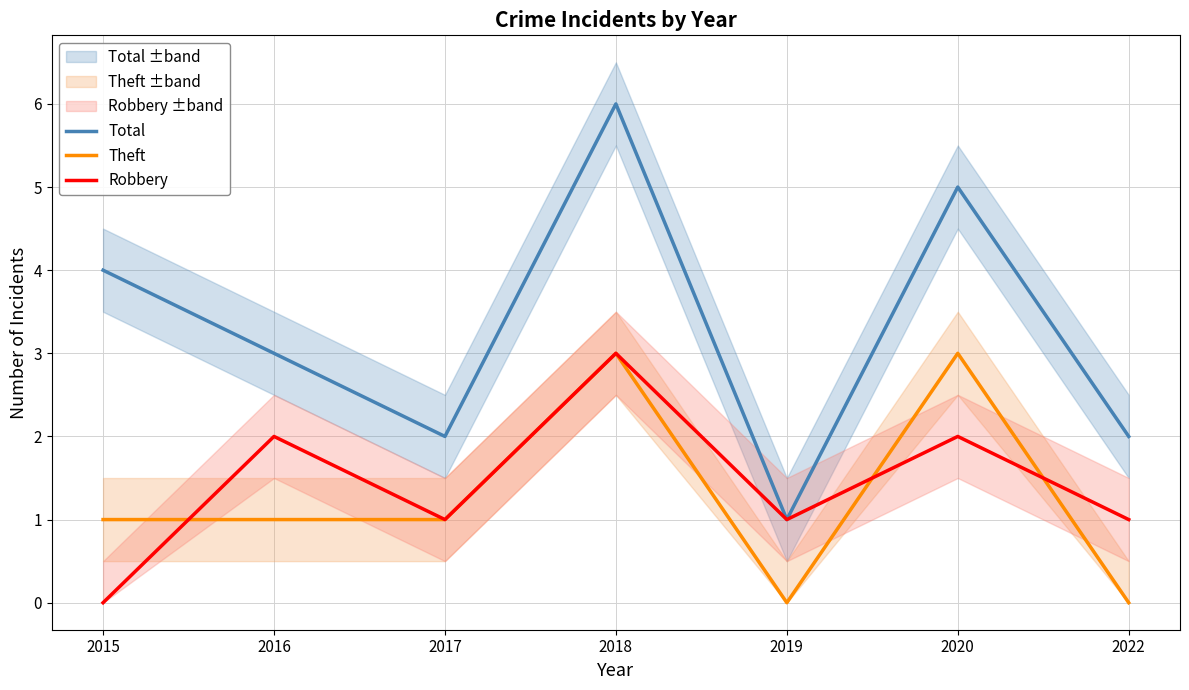

What is the difference between the Robbery values at 2016 and 2017?

1